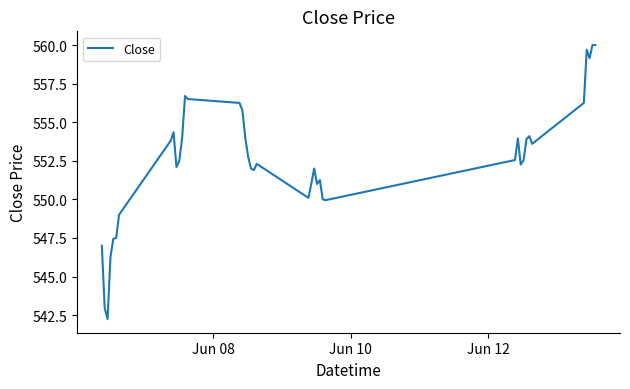

Does the chart have visible grid lines?

No